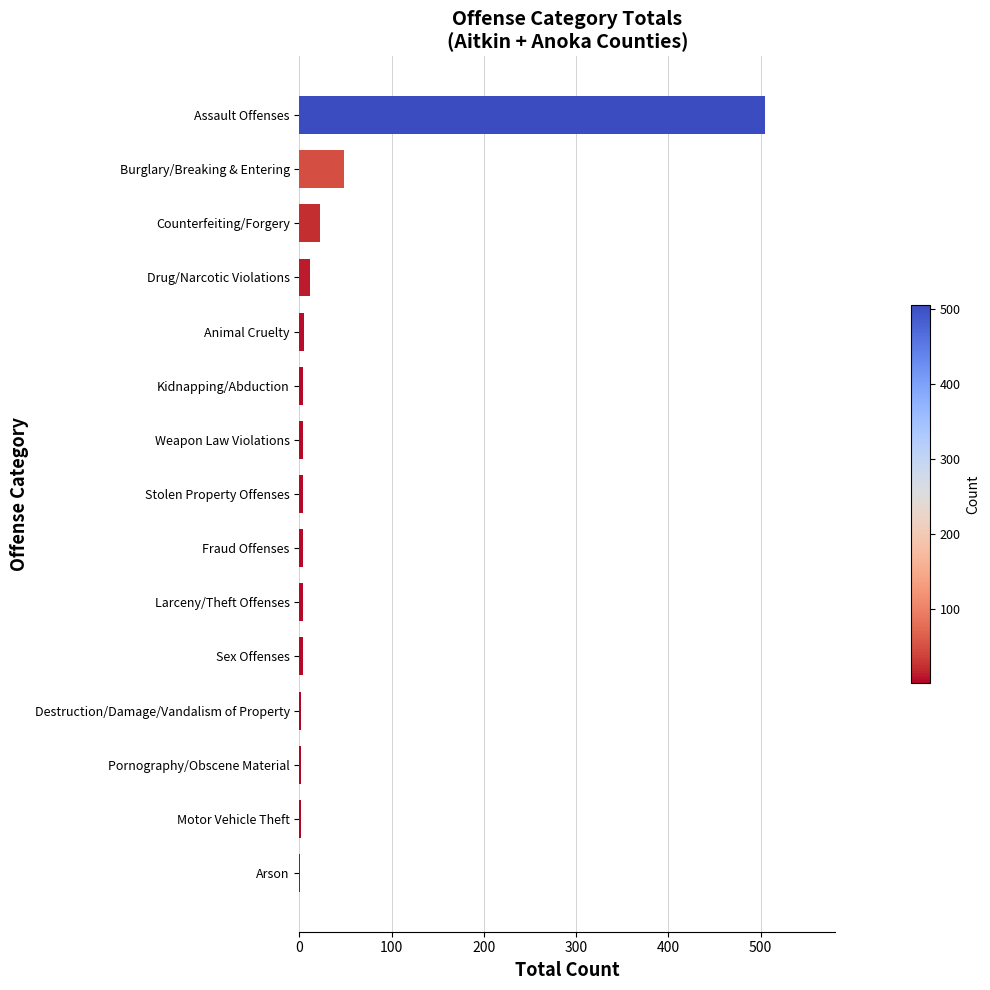

What is the average value?

41